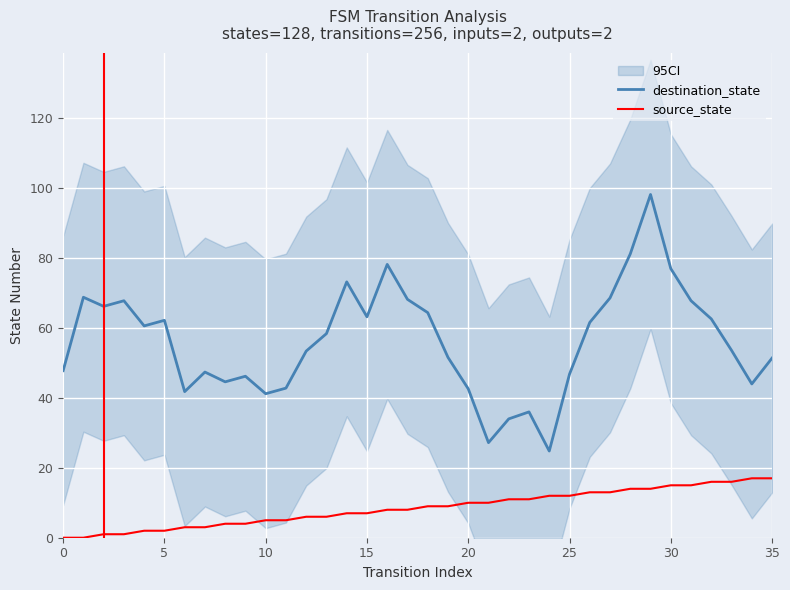

True or false: destination_state and source_state intersect in this chart.

False